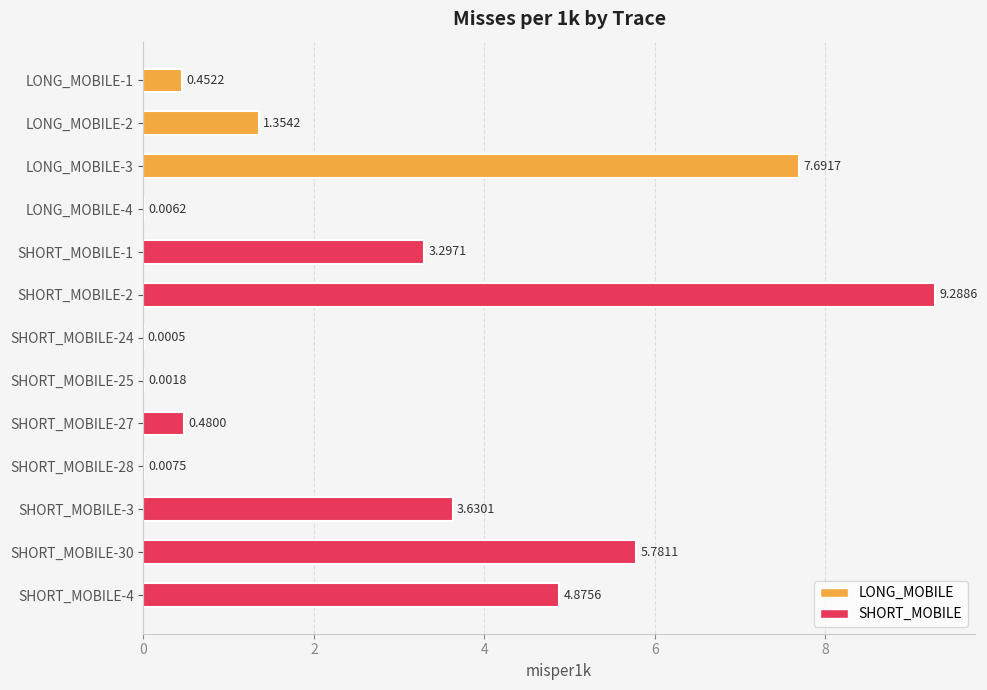

Are the bars horizontal?

Yes